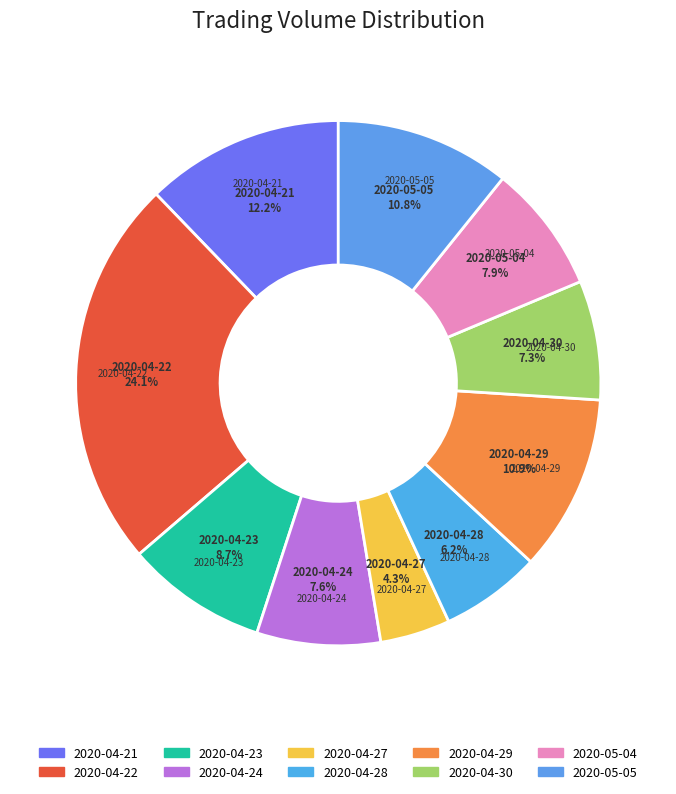

Rank the categories by value from lowest to highest.

2020-04-27, 2020-04-28, 2020-04-30, 2020-04-24, 2020-05-04, 2020-04-23, 2020-05-05, 2020-04-29, 2020-04-21, 2020-04-22